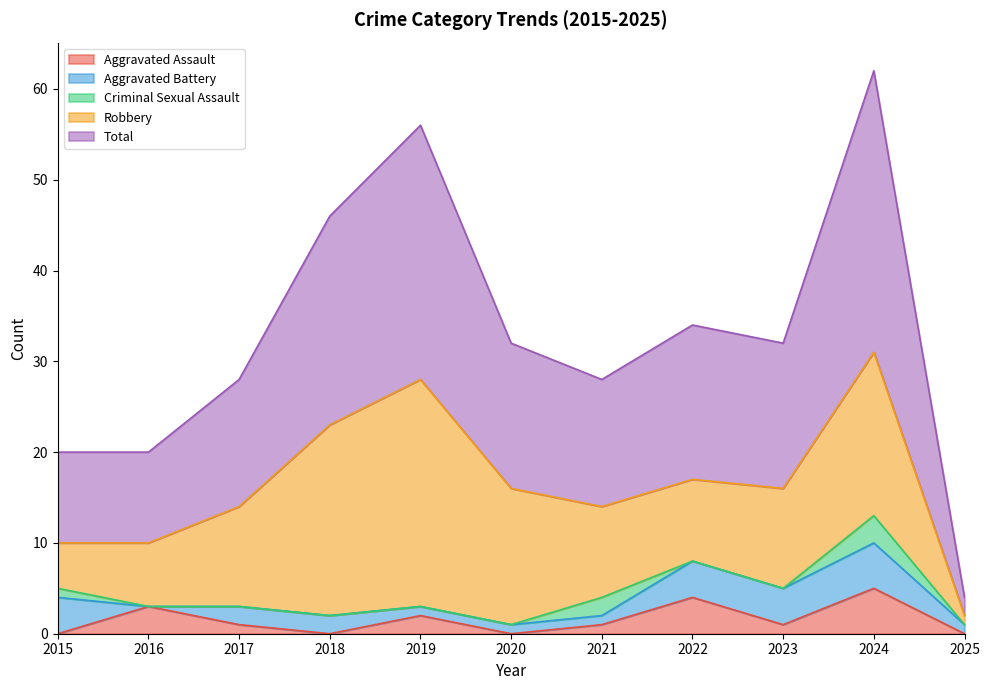

How many times do Aggravated Battery and Aggravated Assault cross each other?

4